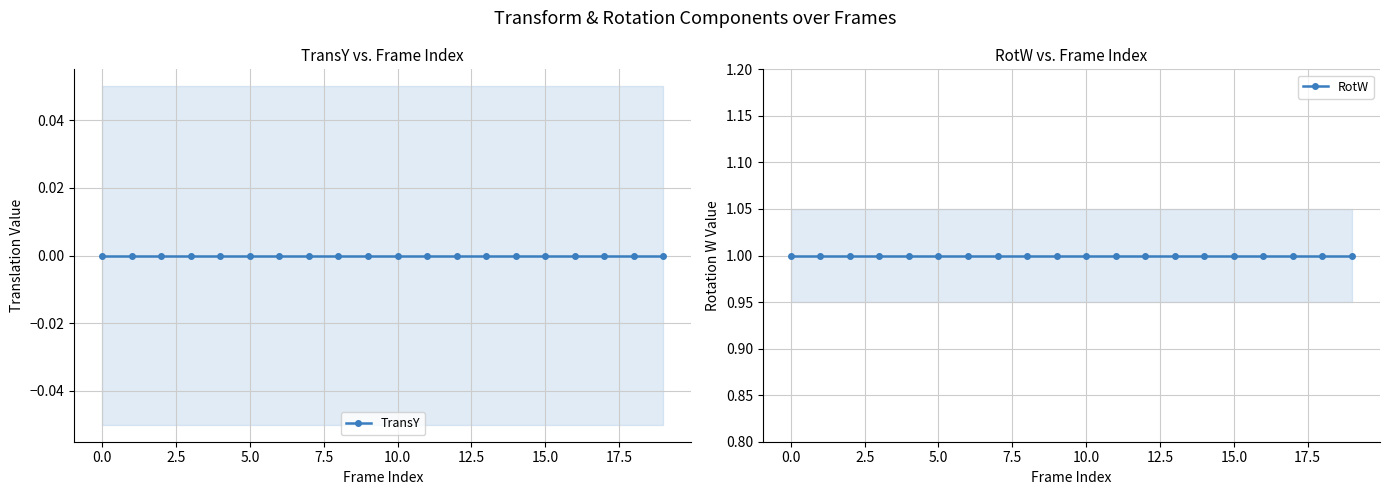

What is the greatest value displayed?

1